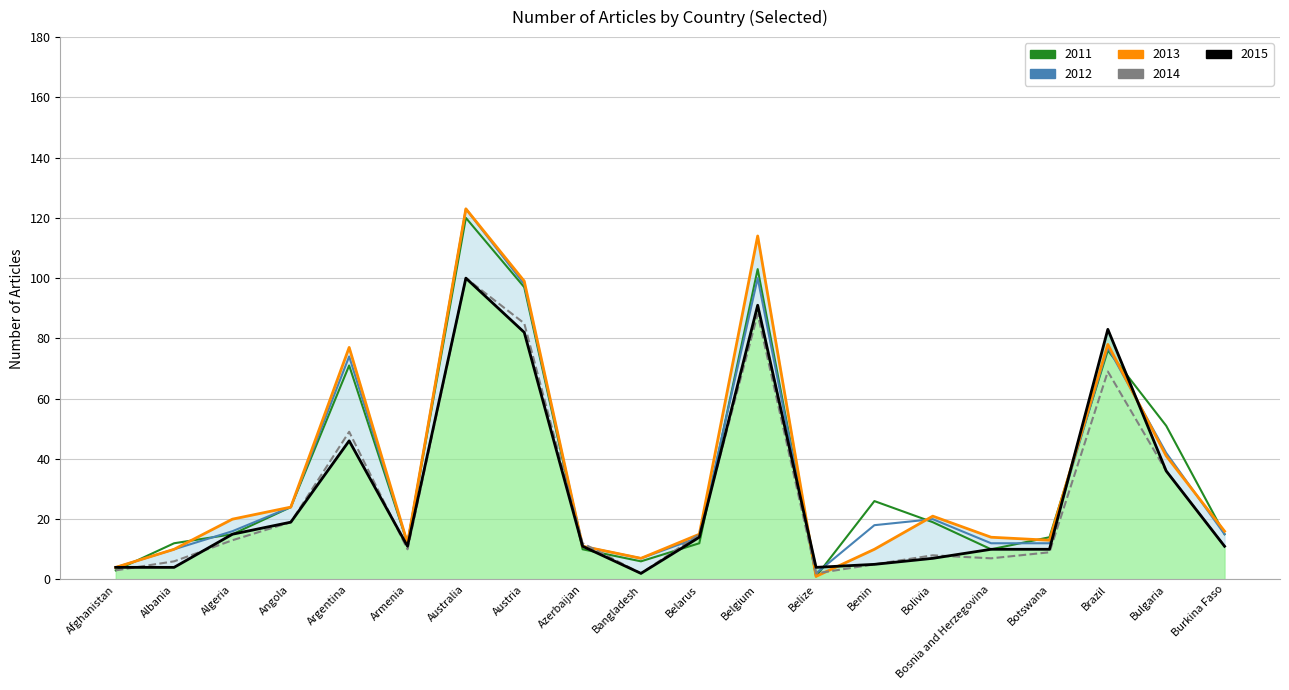

True or false: 2012 has more than 1 interior local peaks.

True